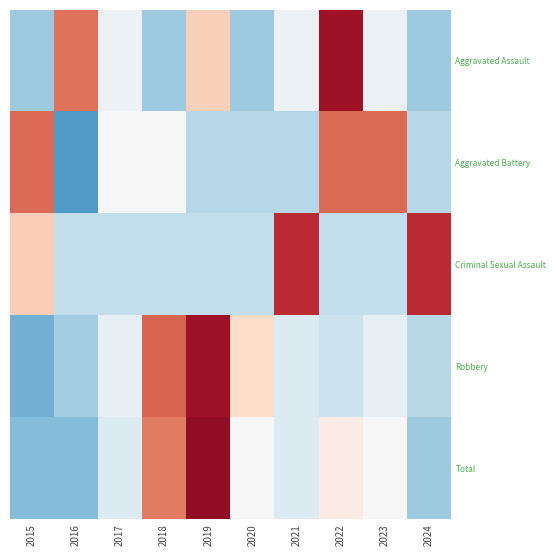

Rank the series by their maximum value, from lowest to highest.

Aggravated Battery, Criminal Sexual Assault, Aggravated Assault, Robbery, Total